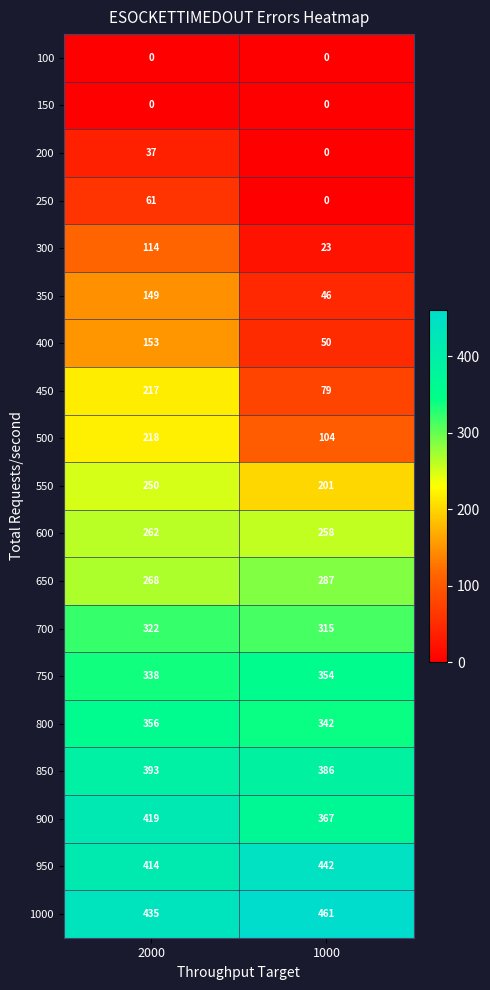

True or false: 500 has a value of 218 at 2000.

True